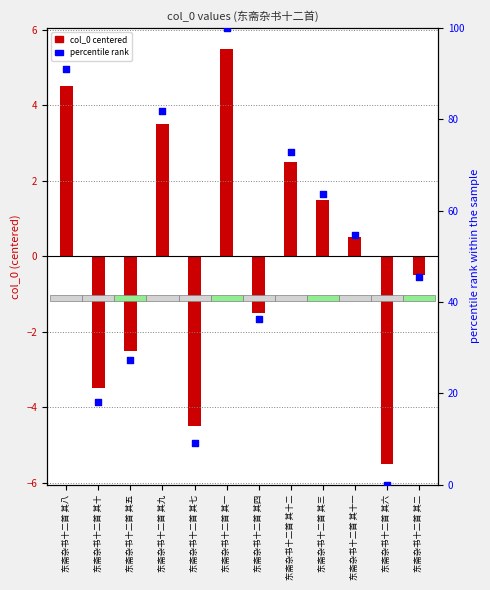

At which category is the sum across all series the highest?

东斋杂书十二首 其一